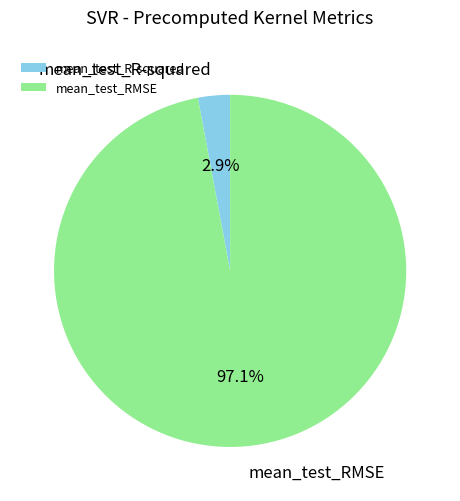

Which category has the biggest portion of the pie?

mean_test_RMSE